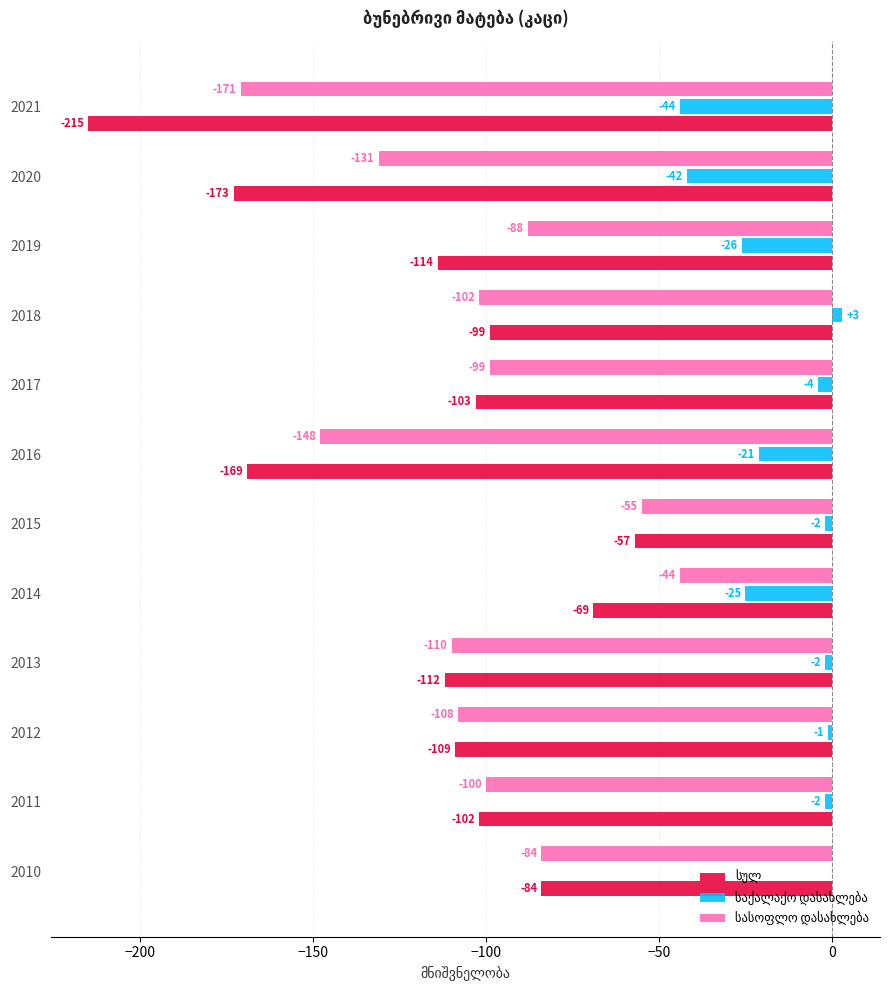

At which category is the sum across all series the highest?

2015